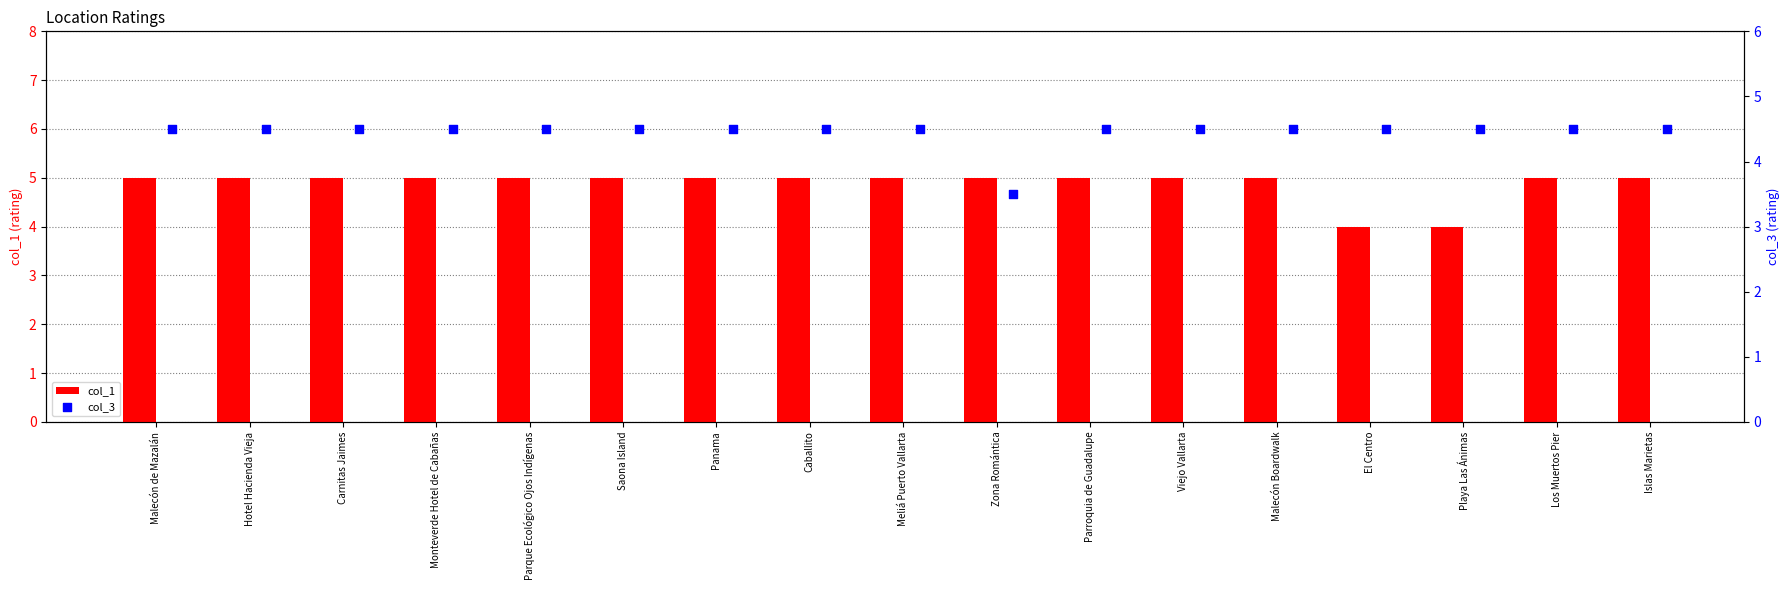

Is it true that col_1 equals 3 at Los Muertos Pier?

False